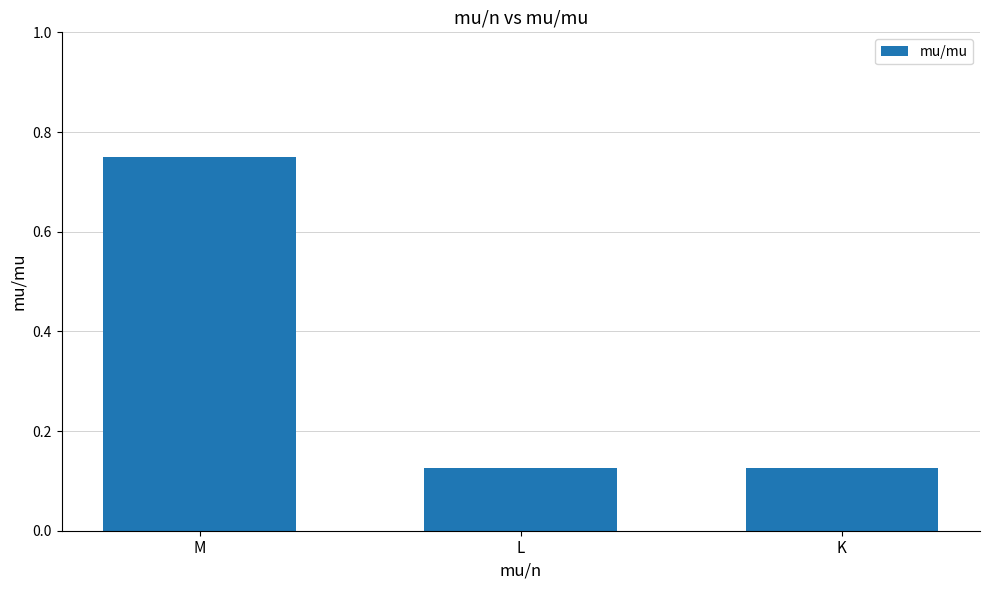

What is the average value?

0.3